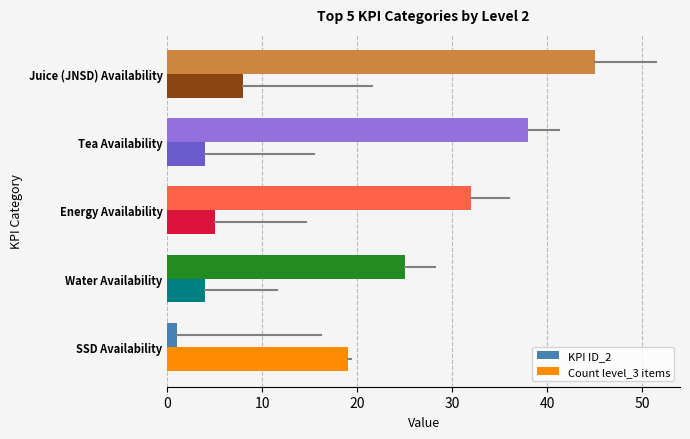

The KPI ID_2 series shows 8 at Energy Availability. True or false?

False